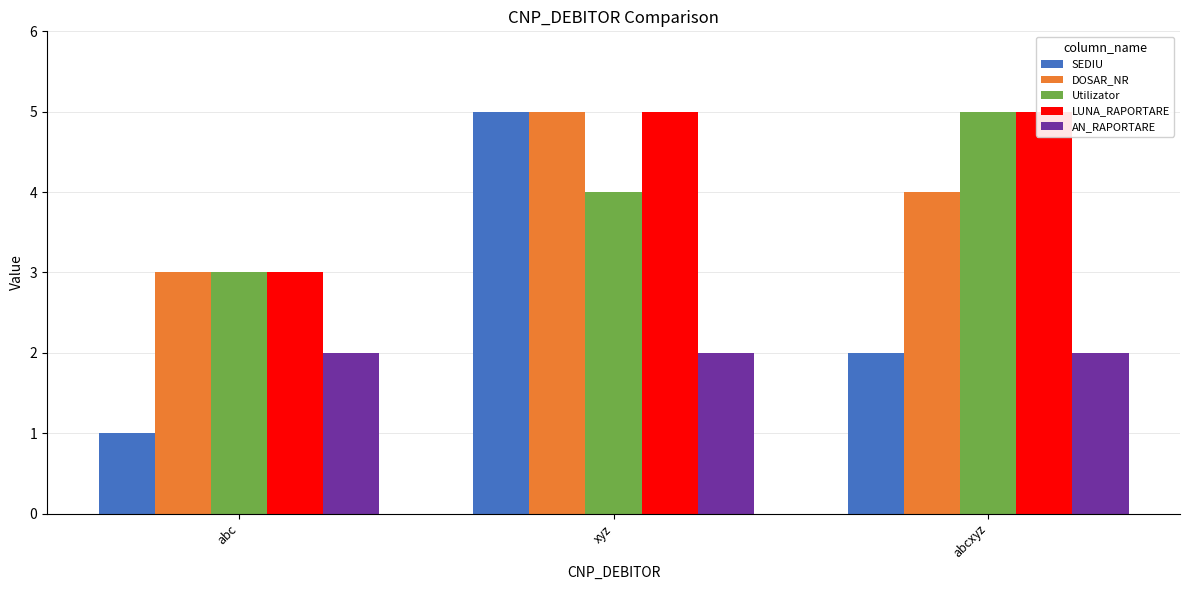

Is it true that LUNA_RAPORTARE equals 5 at abc?

False